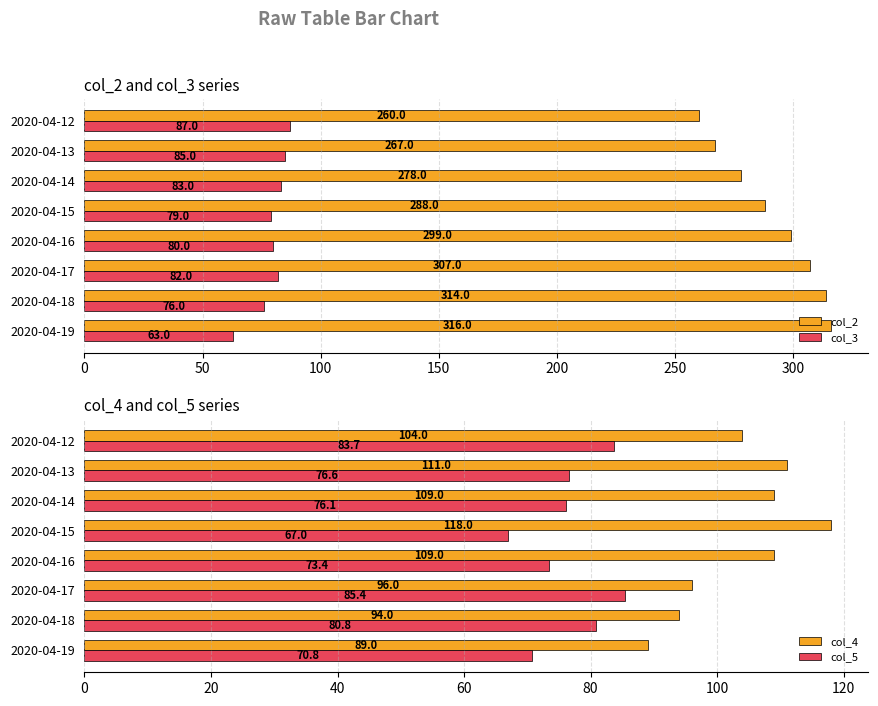

How many bars are there in each group?

4